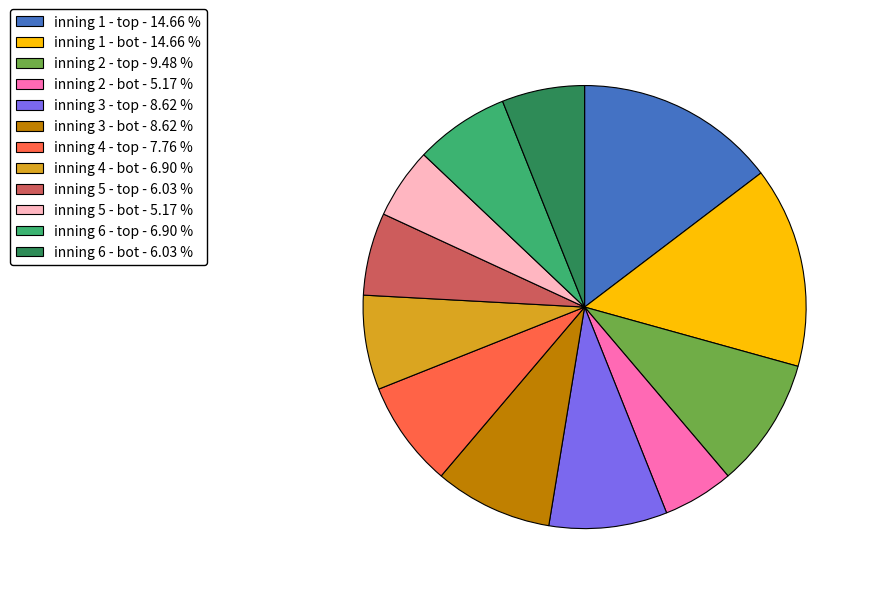

What is the ratio of the value at inning 1 - bot - 14.66 % to the value at inning 2 - bot - 5.17 %?

2.8